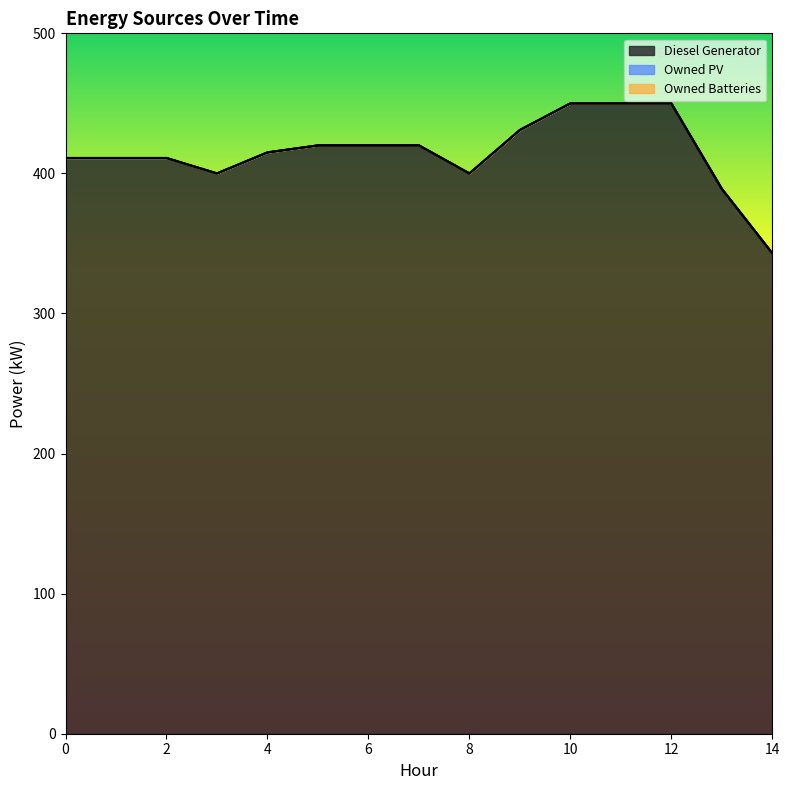

Reading left to right, transcribe all the data shown in this chart.

Diesel Generator: 0=411	1=411	2=411	3=400	4=415	5=420	6=420	7=420	8=400	9=431	10=450	11=450	12=450	13=389	14=343
Owned PV: 0=0	1=0	2=0	3=0	4=0	5=0	6=0	7=0	8=0	9=0	10=0	11=0	12=0	13=0	14=0
Owned Batteries: 0=0	1=0	2=0	3=0	4=0	5=0	6=0	7=0	8=0	9=0	10=0	11=0	12=0	13=0	14=0